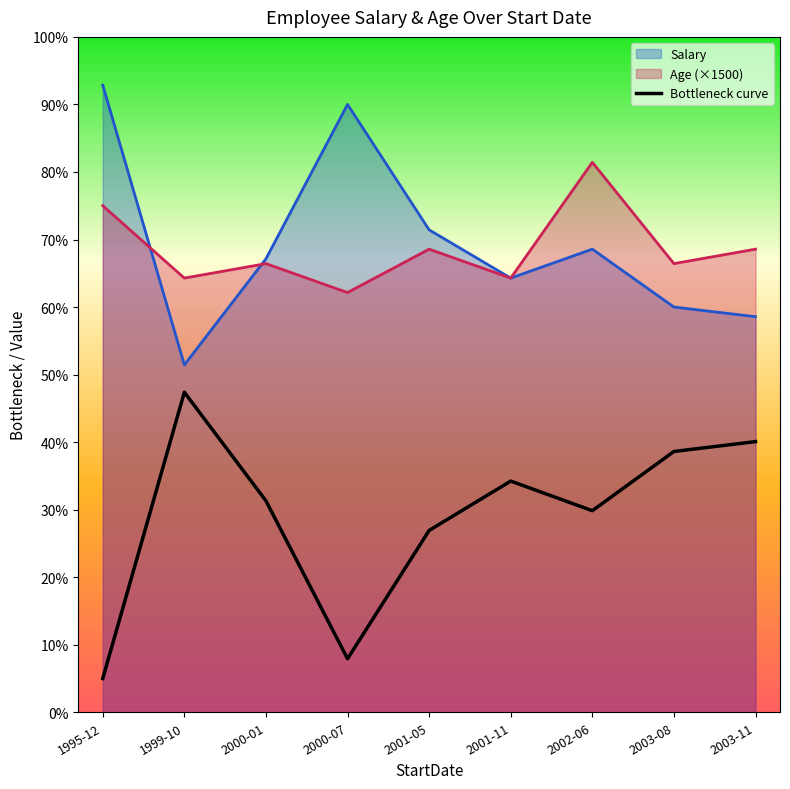

At which category does the data reach its first local peak?

1999-10